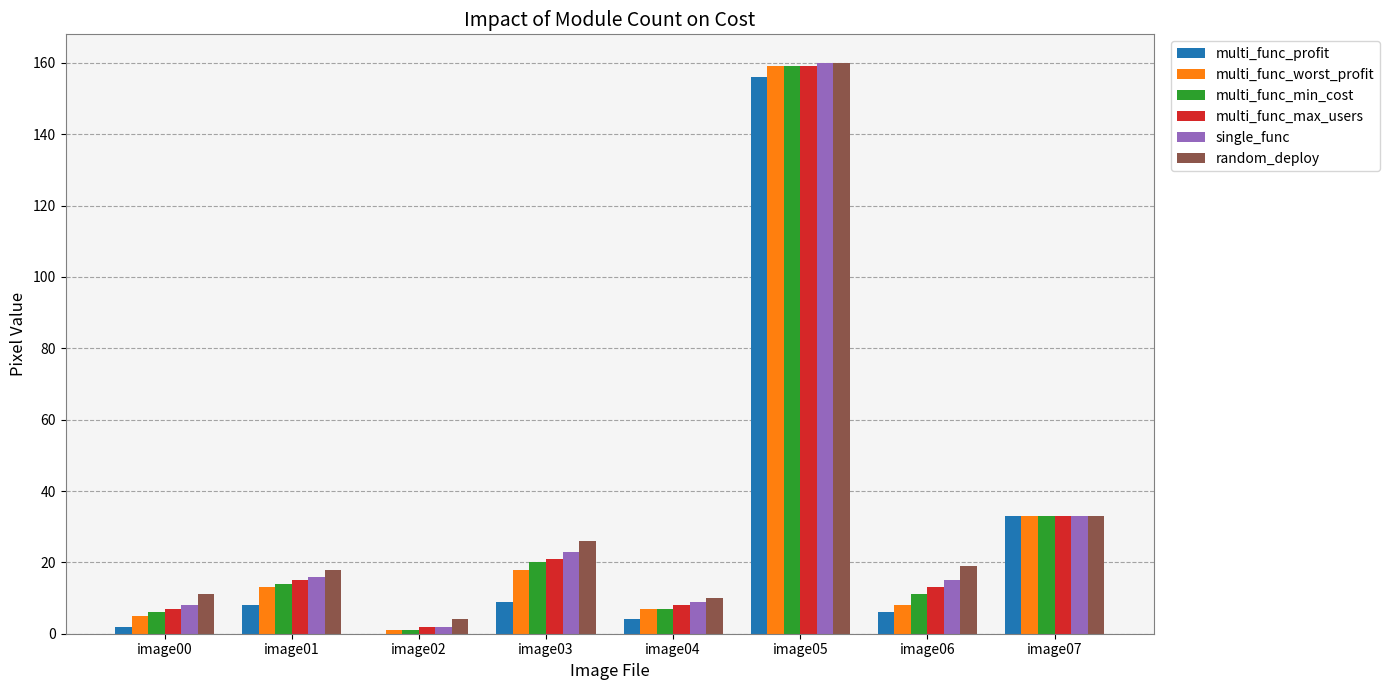

Which category has the highest value in the multi_func_worst_profit series?

image05